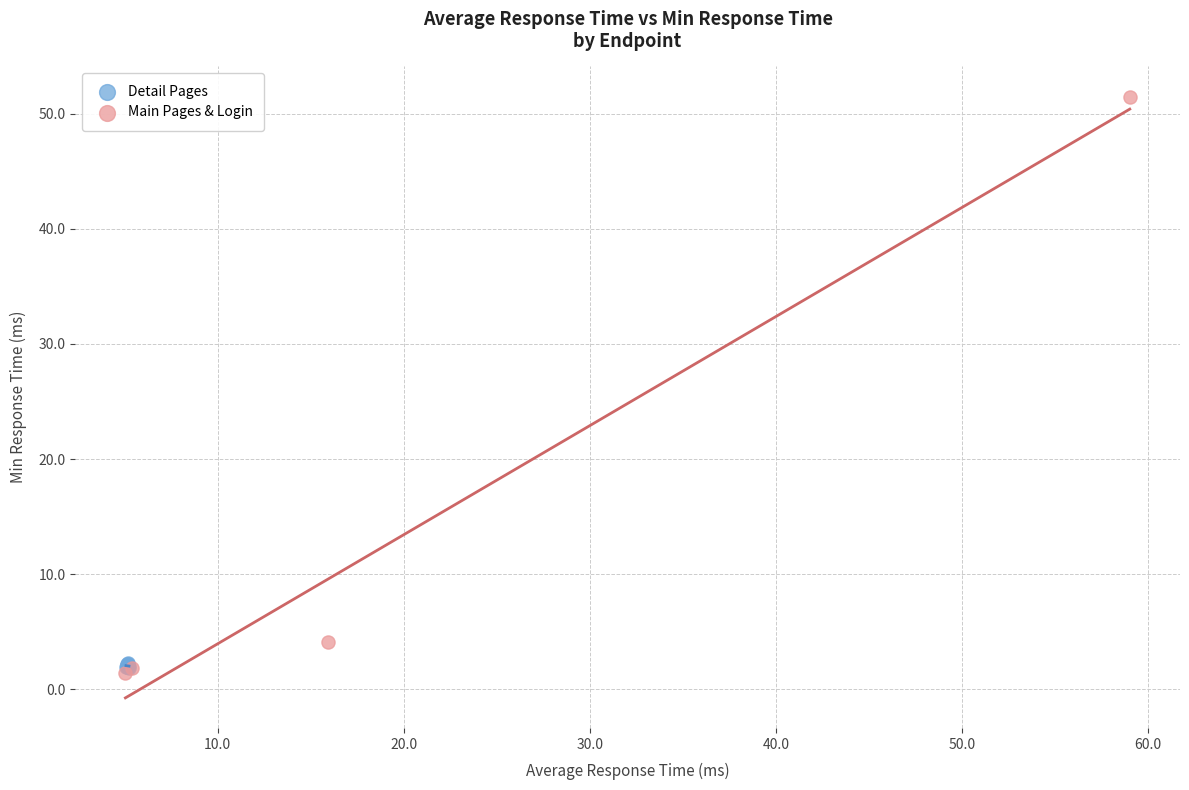

Which series has the largest Y range (max minus min)?

Main Pages & Login